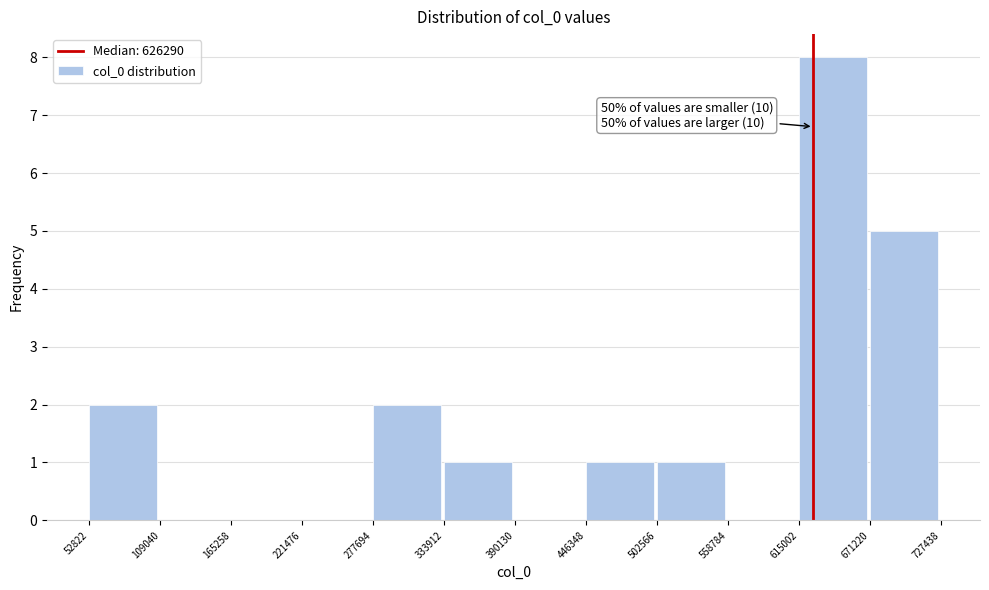

Which range on the x-axis has the tallest bar?

615002 to 671220